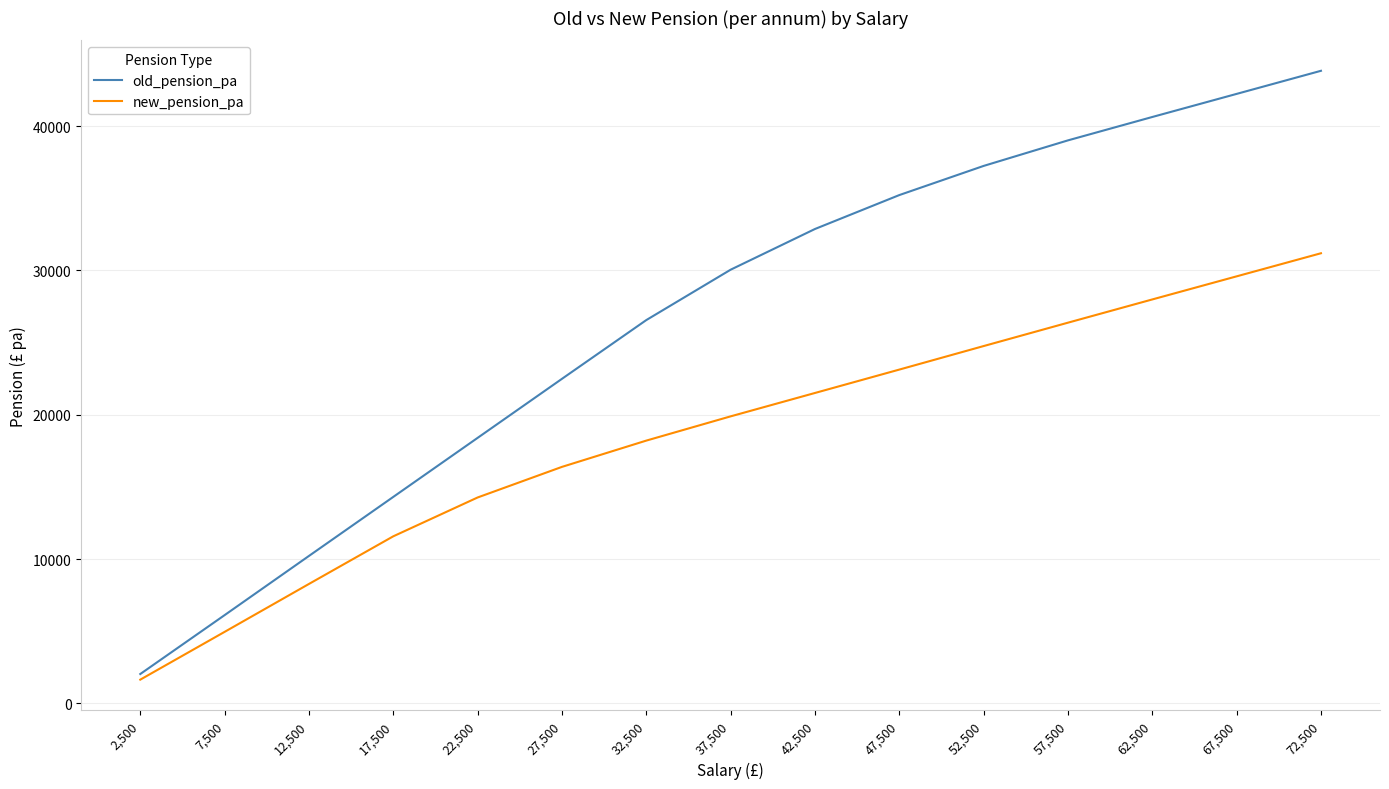

List the series in order of their peak value, highest first.

old_pension_pa, new_pension_pa